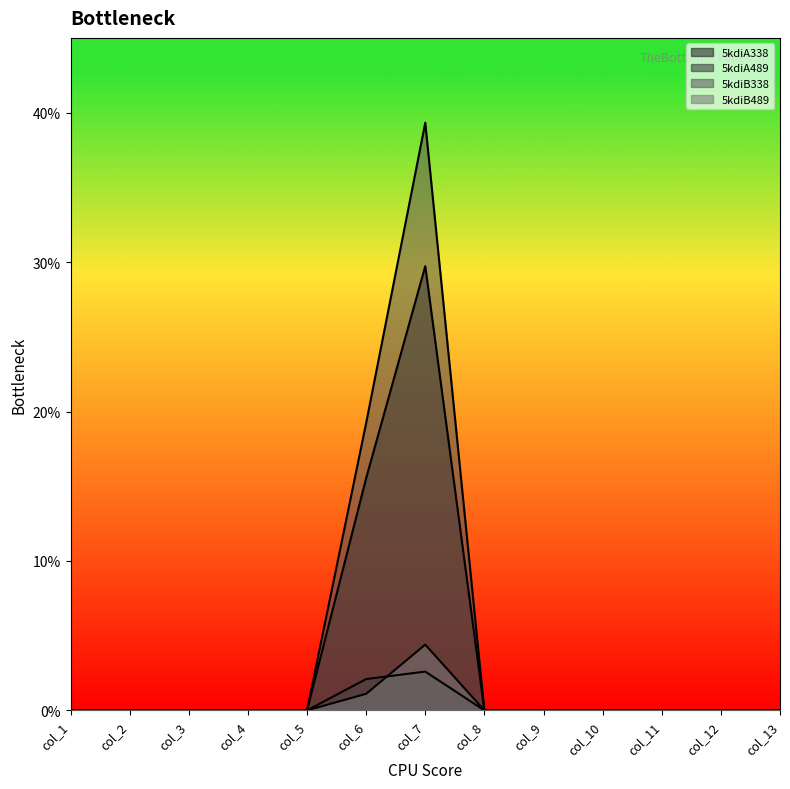

What are all the series names shown in the legend?

5kdiA338, 5kdiA489, 5kdiB338, 5kdiB489